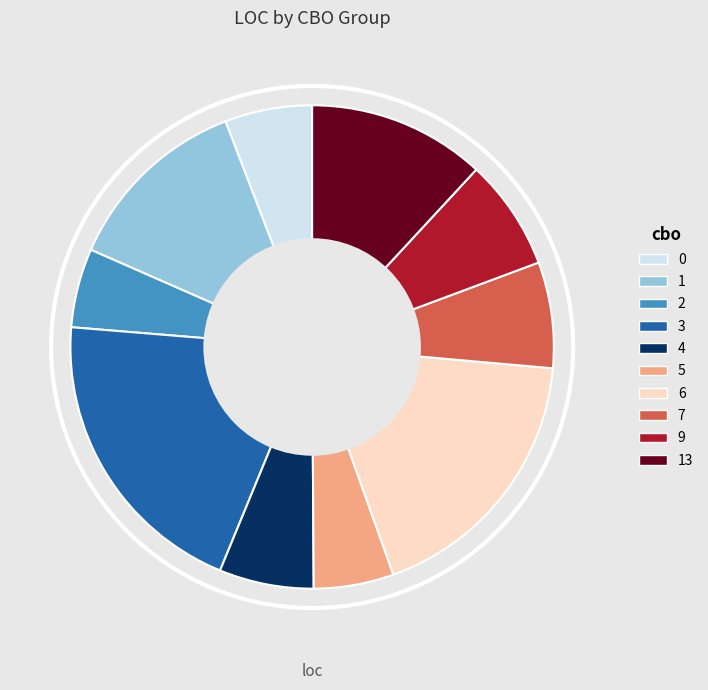

Does any single category account for the majority?

No